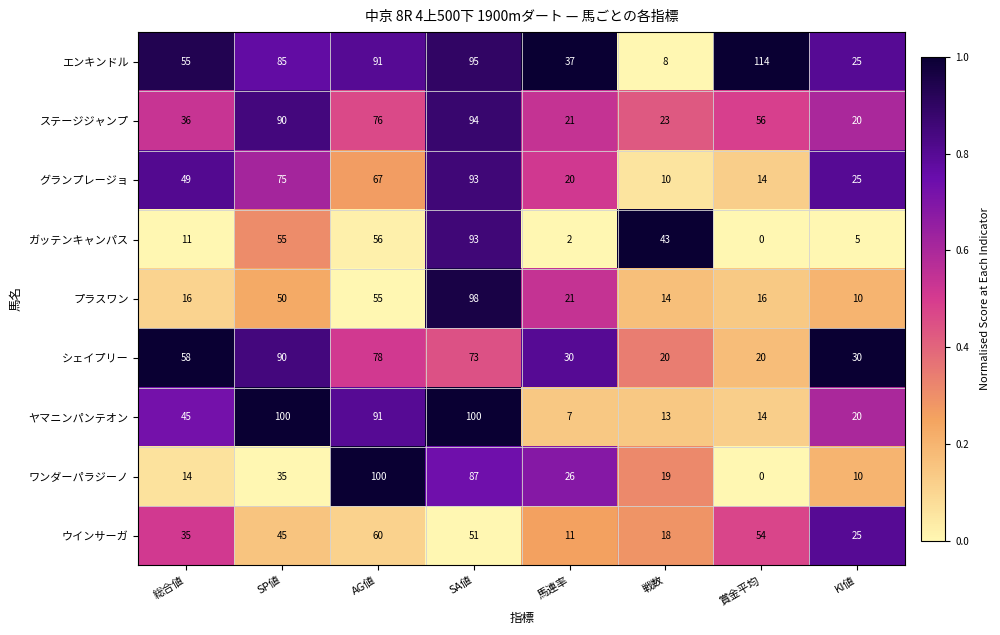

Which series has the widest spread of values?

エンキンドル